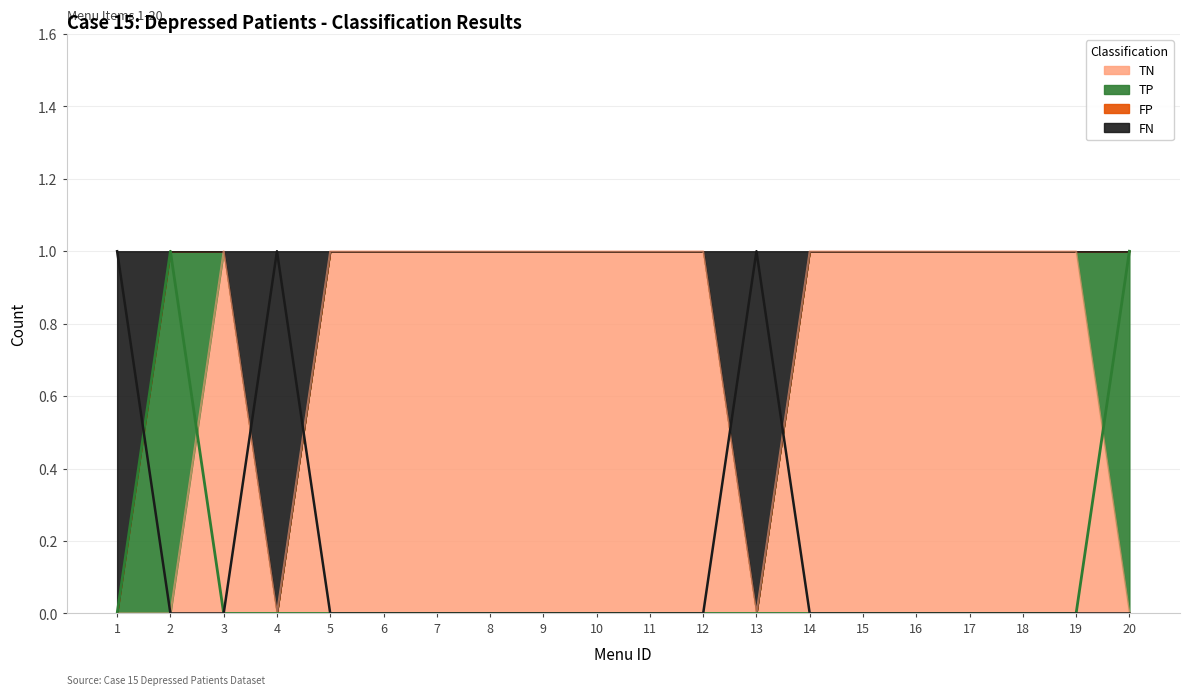

Is it true that FN equals 0 at 16?

True